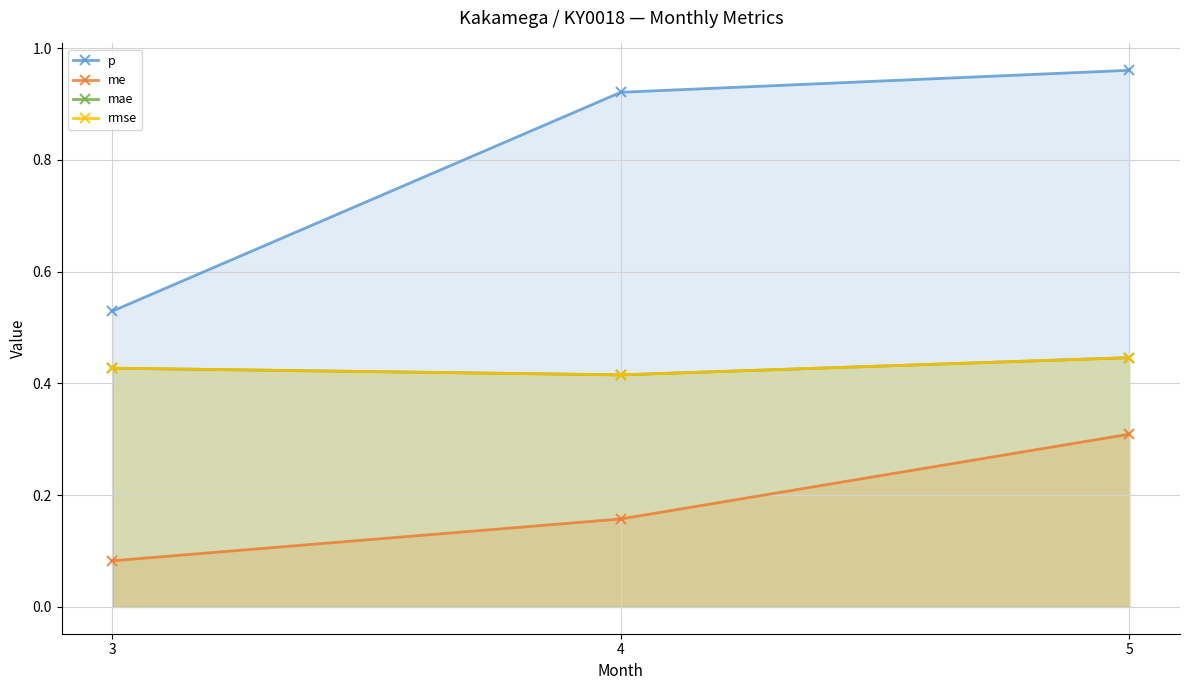

What is the minimum value for me?

0.1